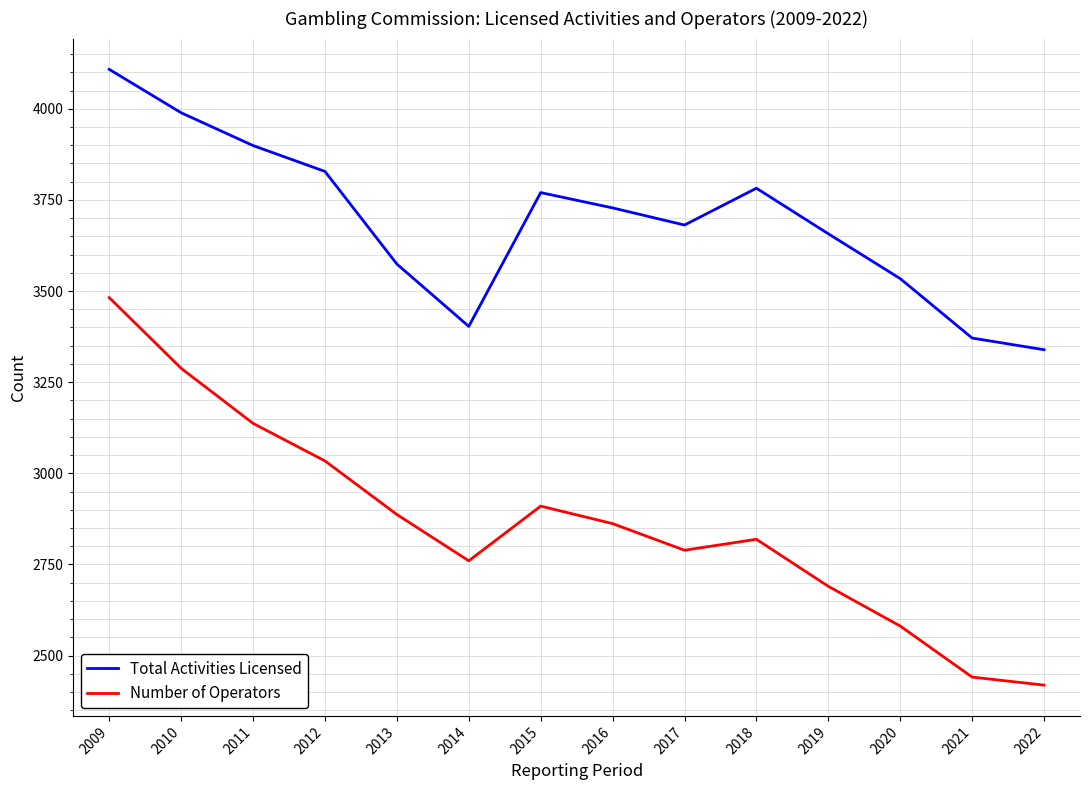

What is the average value of the Number of Operators series?

2864